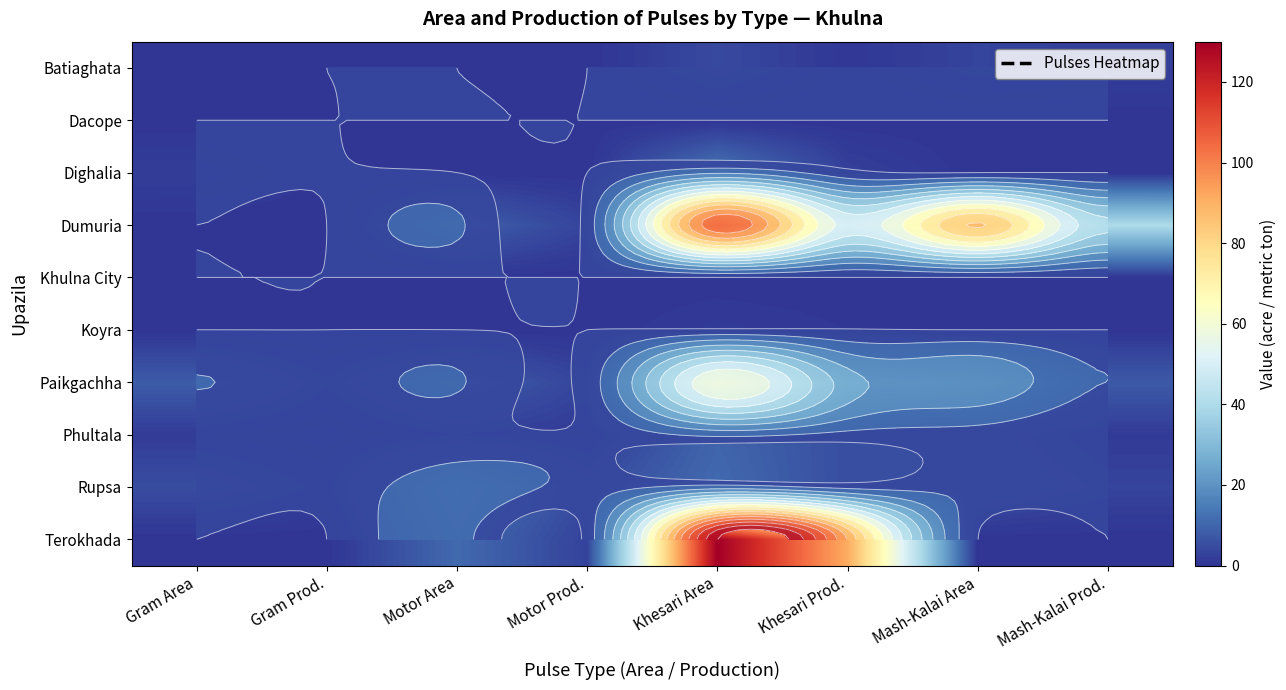

Between Mash-Kalai Area and Khesari Prod., which is larger?

Mash-Kalai Area